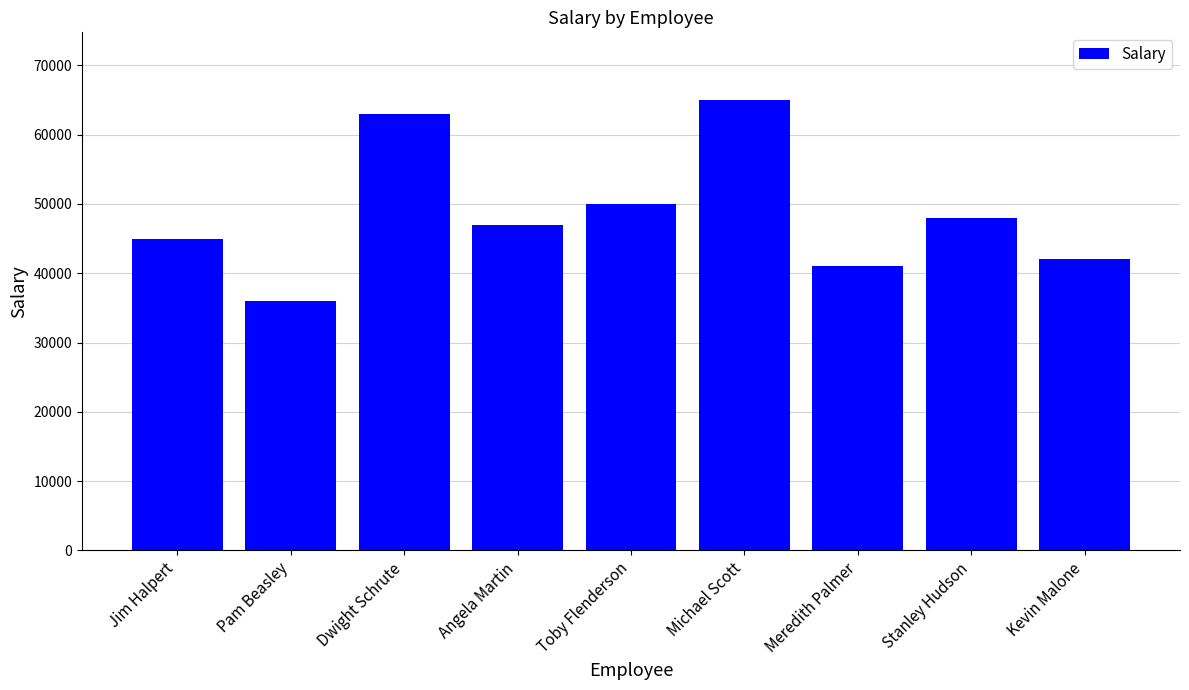

What is the label of the 6th bar from the right?

Angela Martin